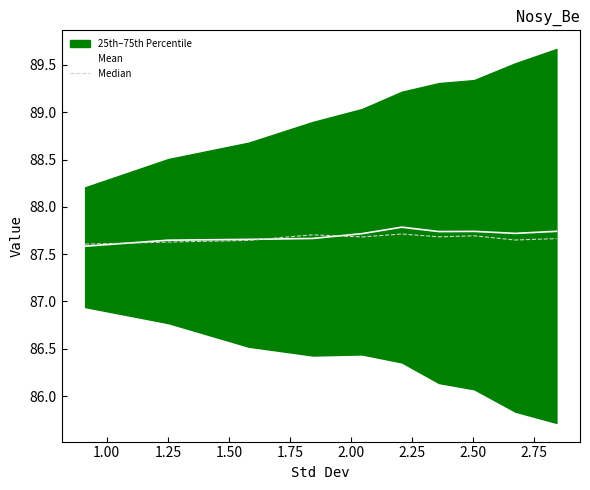

The value of Median at 2.25 is 87.7. True or false?

True